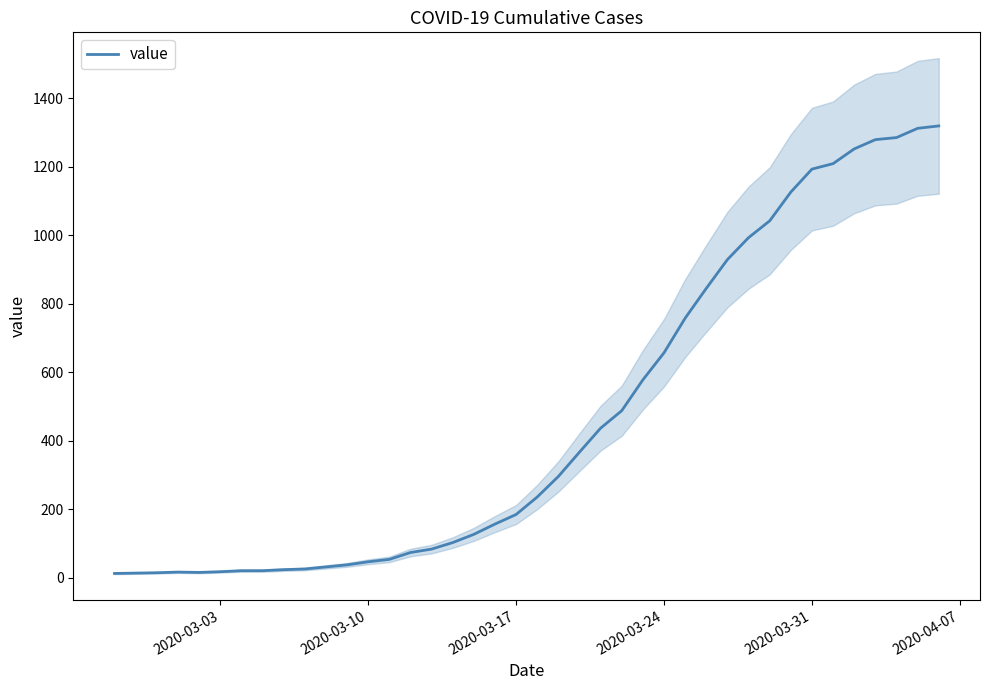

How many points are higher than both their immediate neighbors (excluding endpoints)?

1